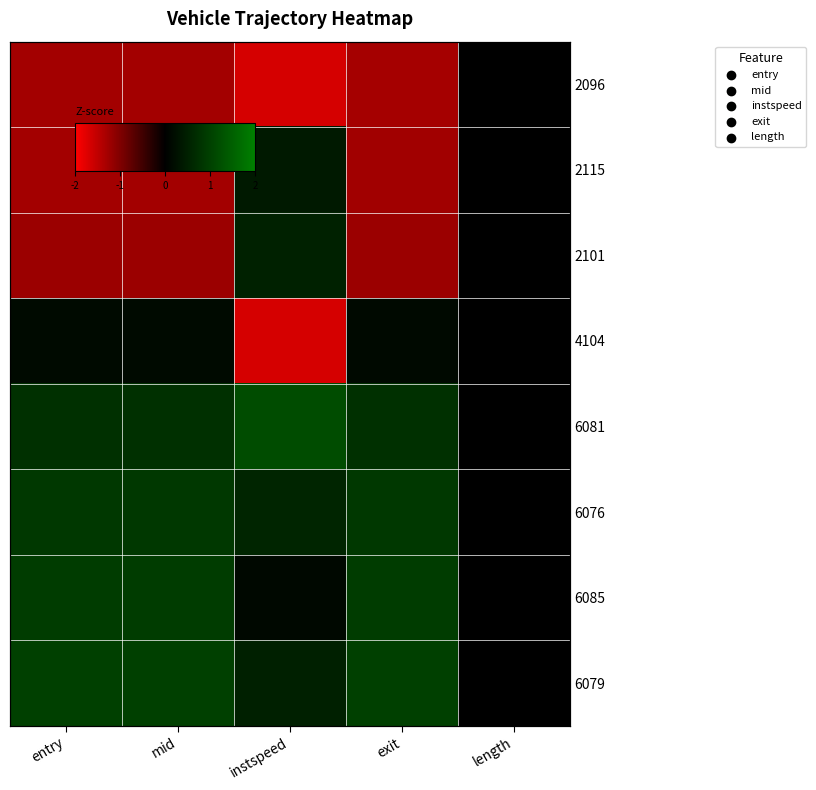

Between length and exit, which is larger?

length